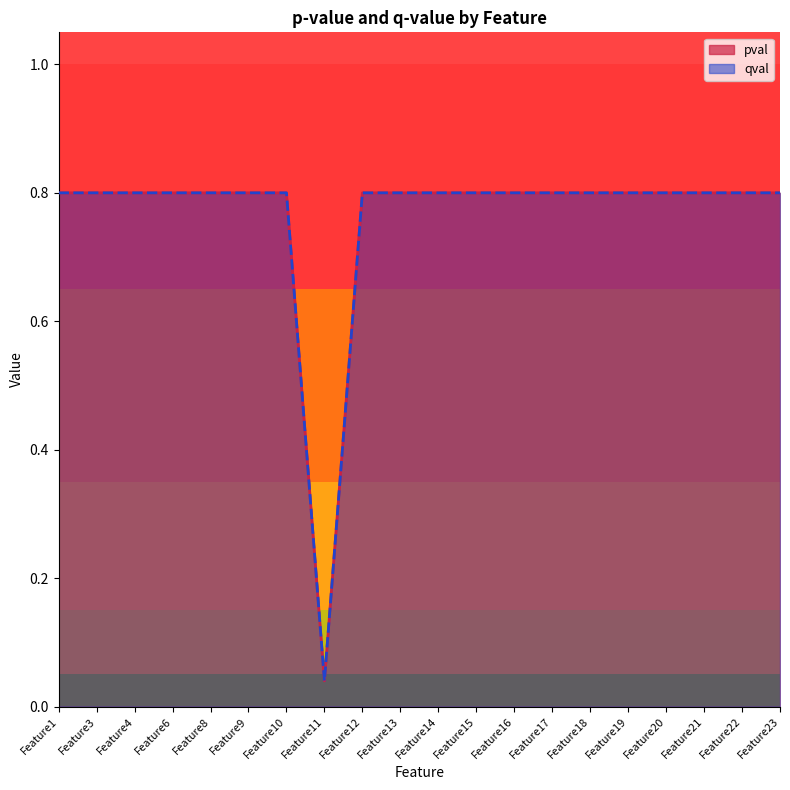

The value of qval at Feature11 is 0.0. True or false?

False